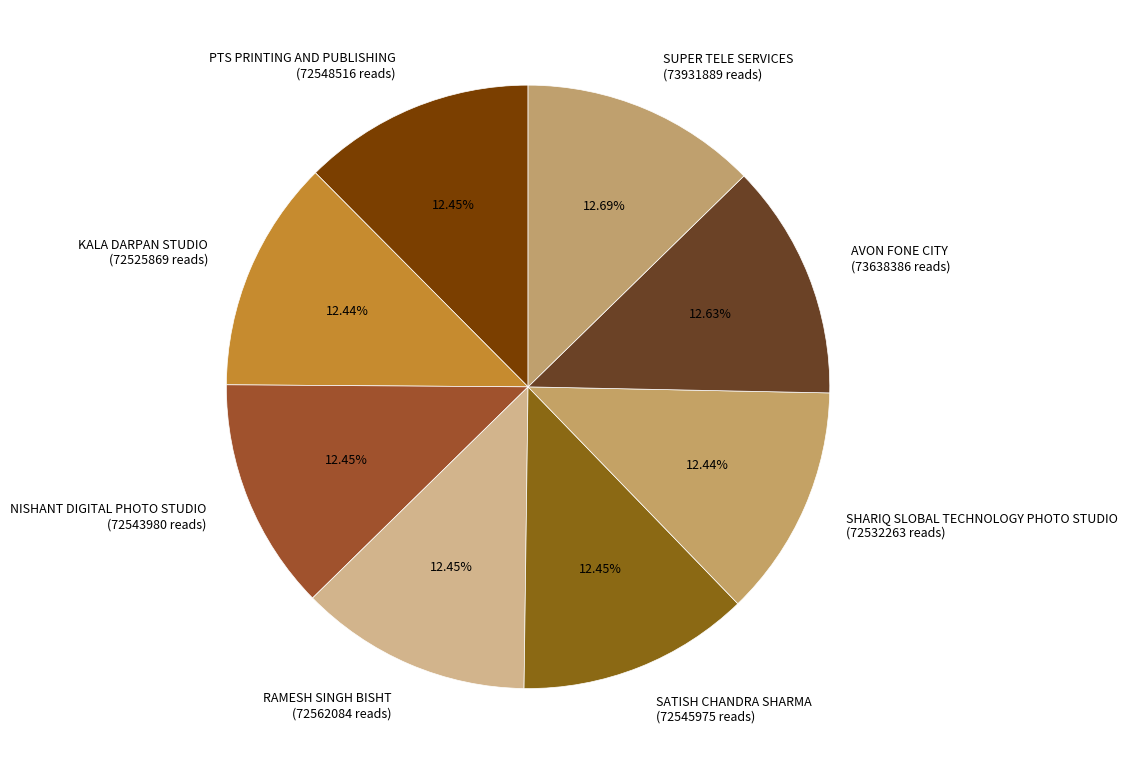

How many segments does this pie chart have?

8